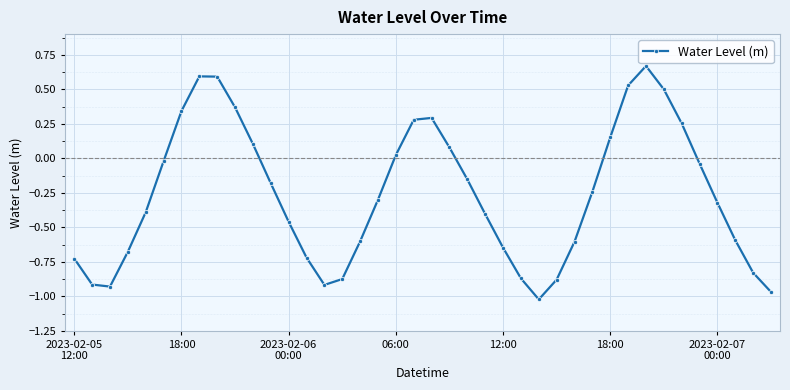

What is the difference between the maximum and minimum values?

1.7